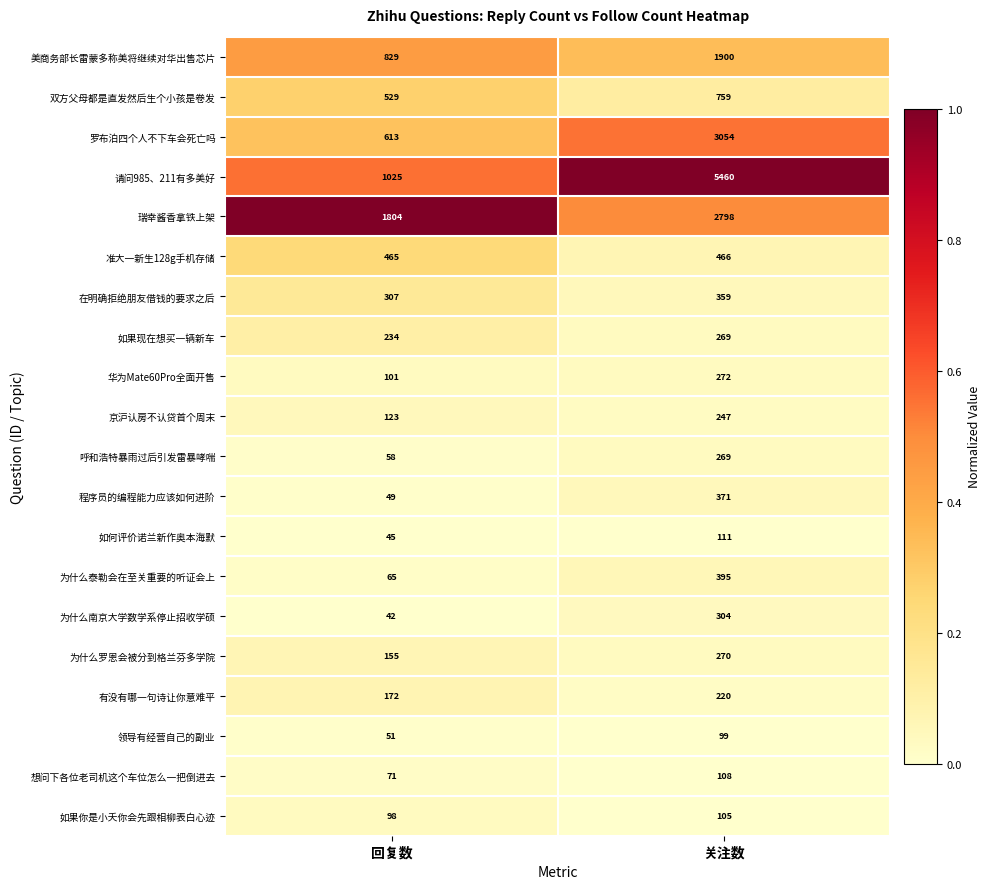

How many data points does each series have?

2